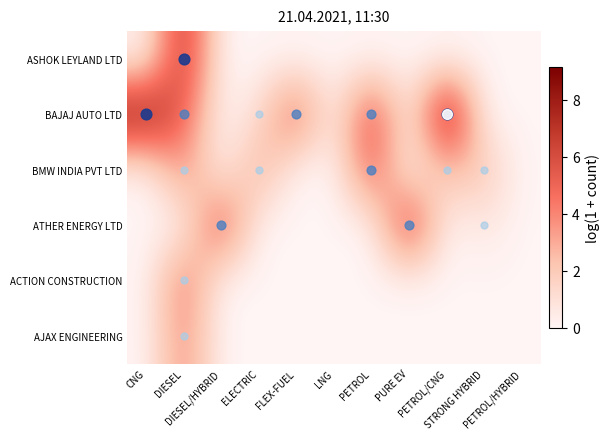

Which series changed the most between CNG and STRONG HYBRID?

BAJAJ AUTO LTD